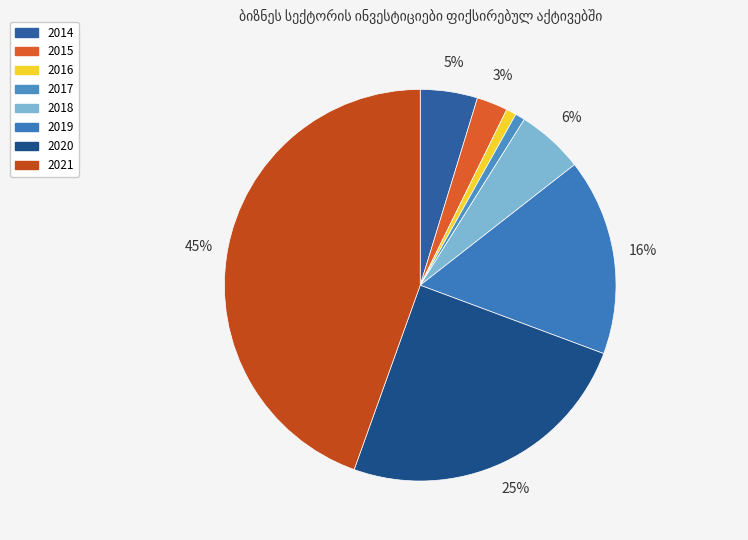

To the nearest percent, what percentage of the pie is 2020?

25%